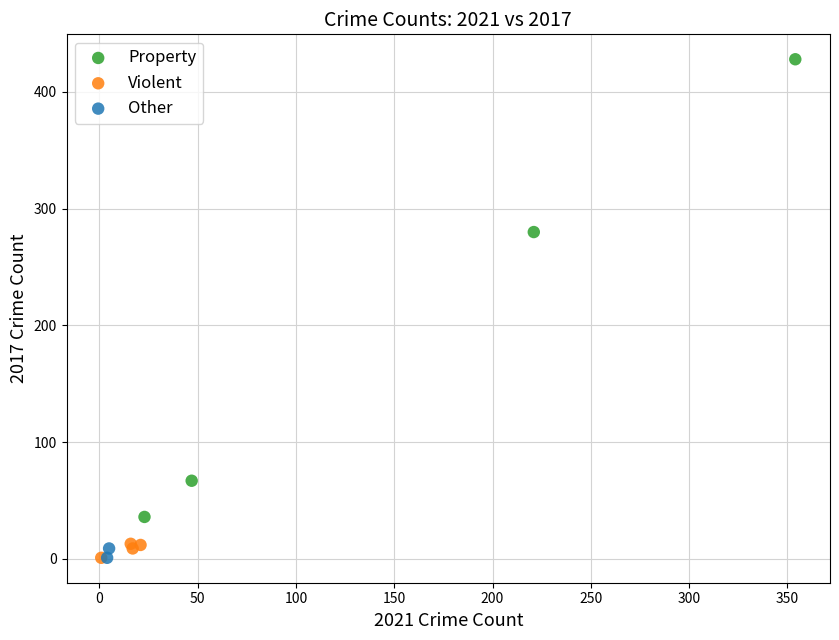

What are all the series names shown in the legend?

Property, Violent, Other